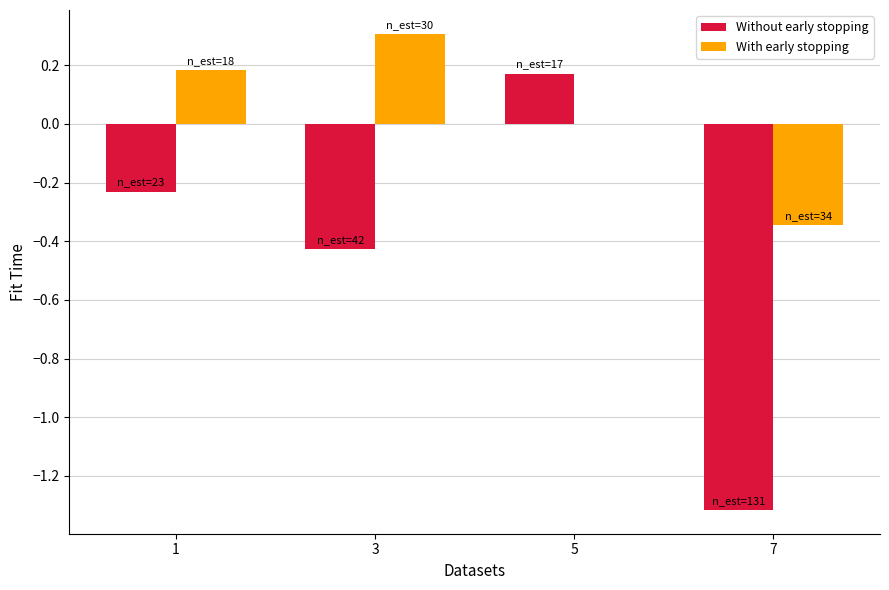

How many groups of bars are there?

4